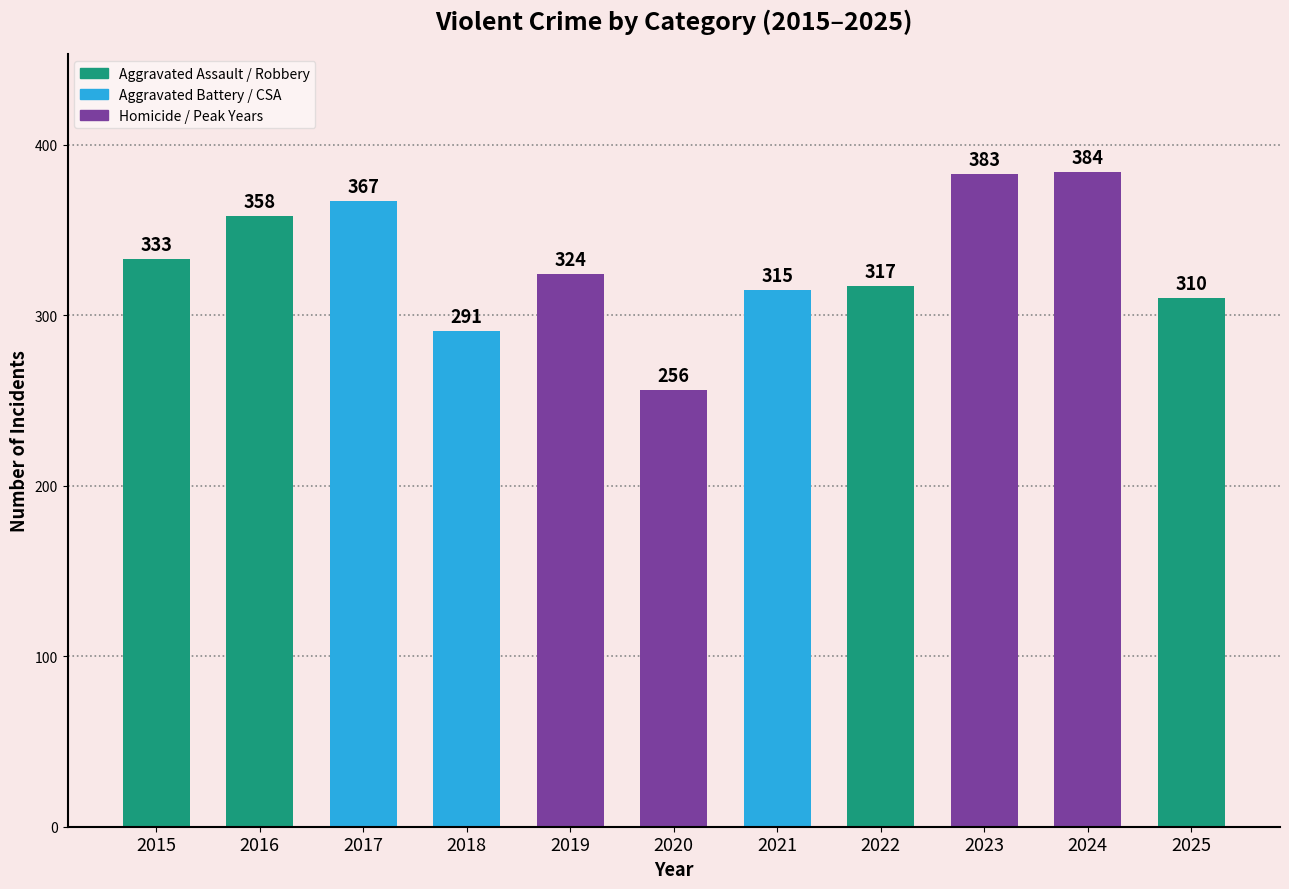

Reading right to left, list all the values displayed in this chart.

310	384	383	317	315	256	324	291	367	358	333